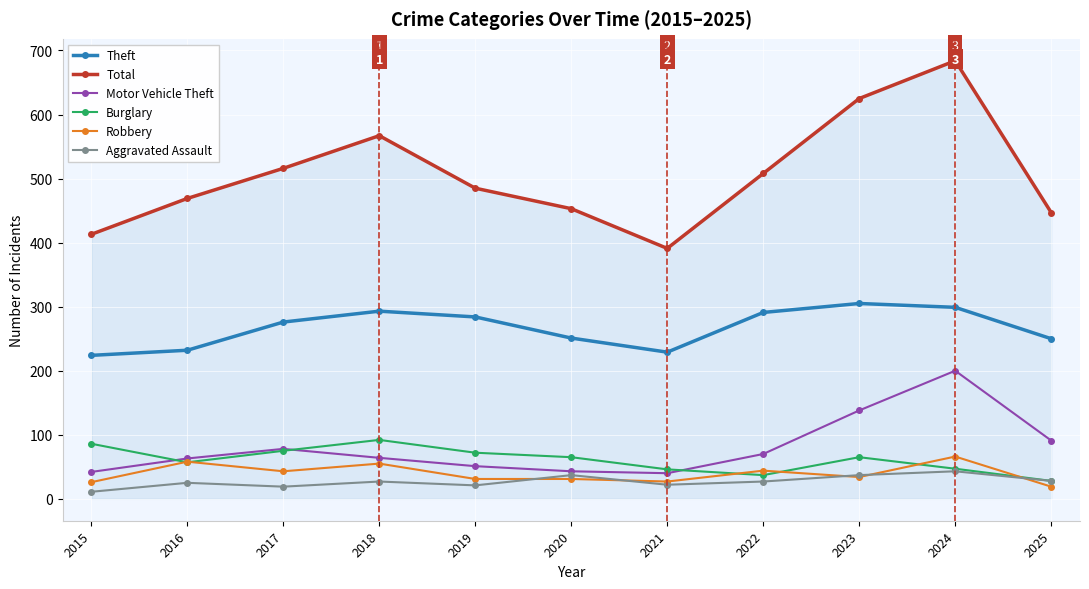

True or false: Total has more than 1 points higher than both neighbors.

True